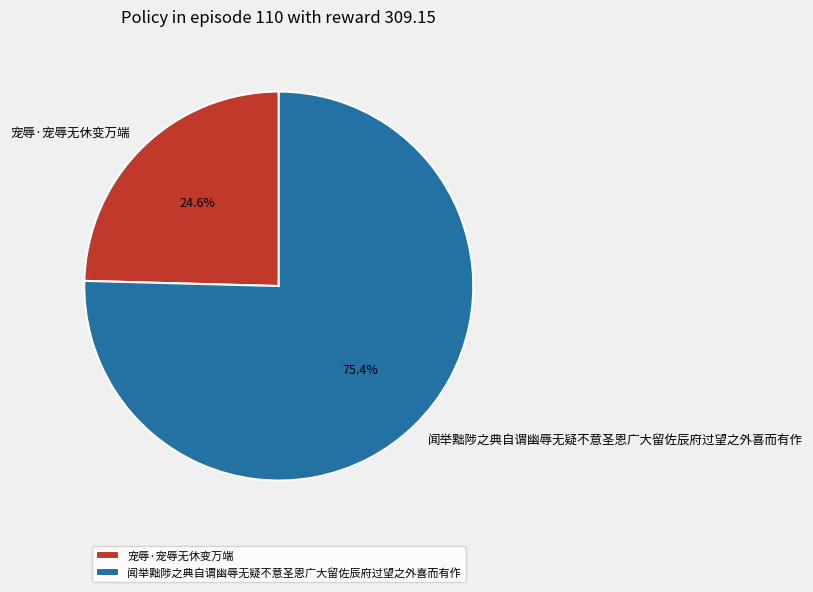

Which has a higher value, 闻举黜陟之典自谓幽辱无疑不意圣恩广大留佐辰府过望之外喜而有作 or 宠辱·宠辱无休变万端?

闻举黜陟之典自谓幽辱无疑不意圣恩广大留佐辰府过望之外喜而有作